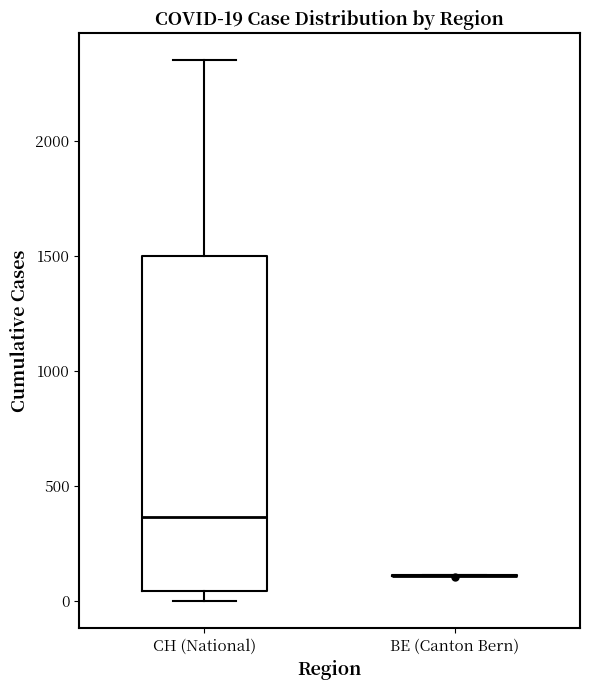

Which box is the tallest, from its lower edge to its upper edge?

CH (National)